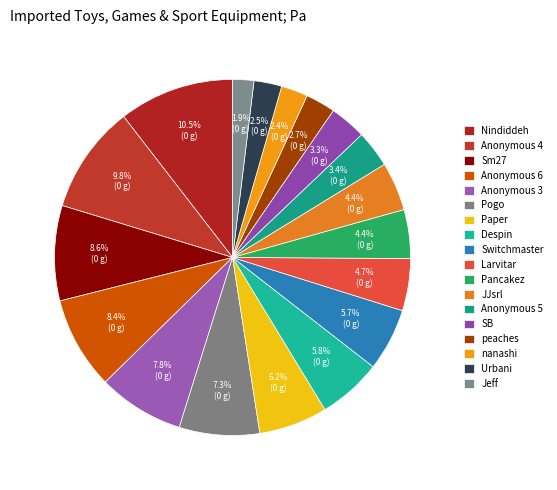

Is it true that Larvitar is 1% of the pie?

False